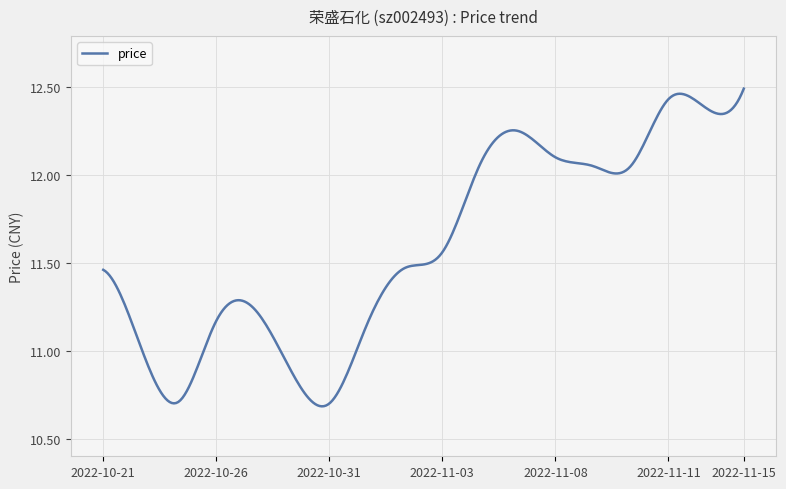

What is the difference between the second highest and second lowest values?

1.8